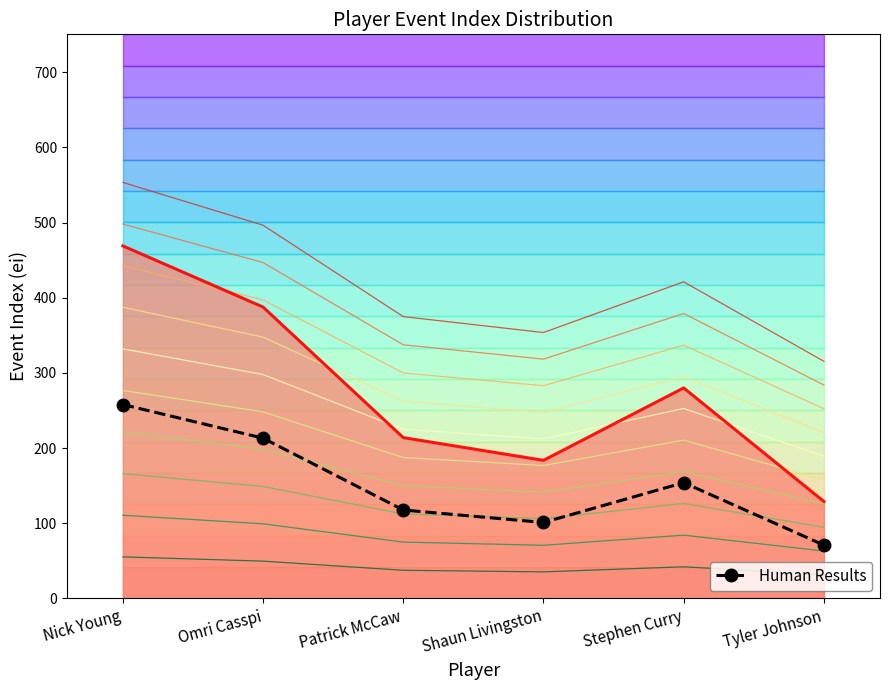

Which category has the lowest value across all series?

Tyler Johnson